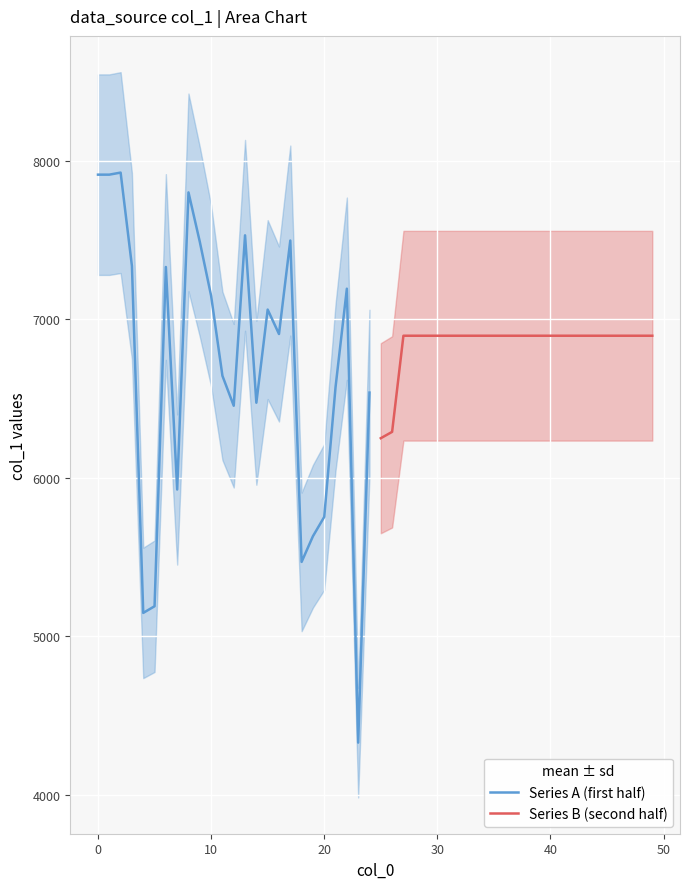

What is the maximum value for Series A (first half)?

7927